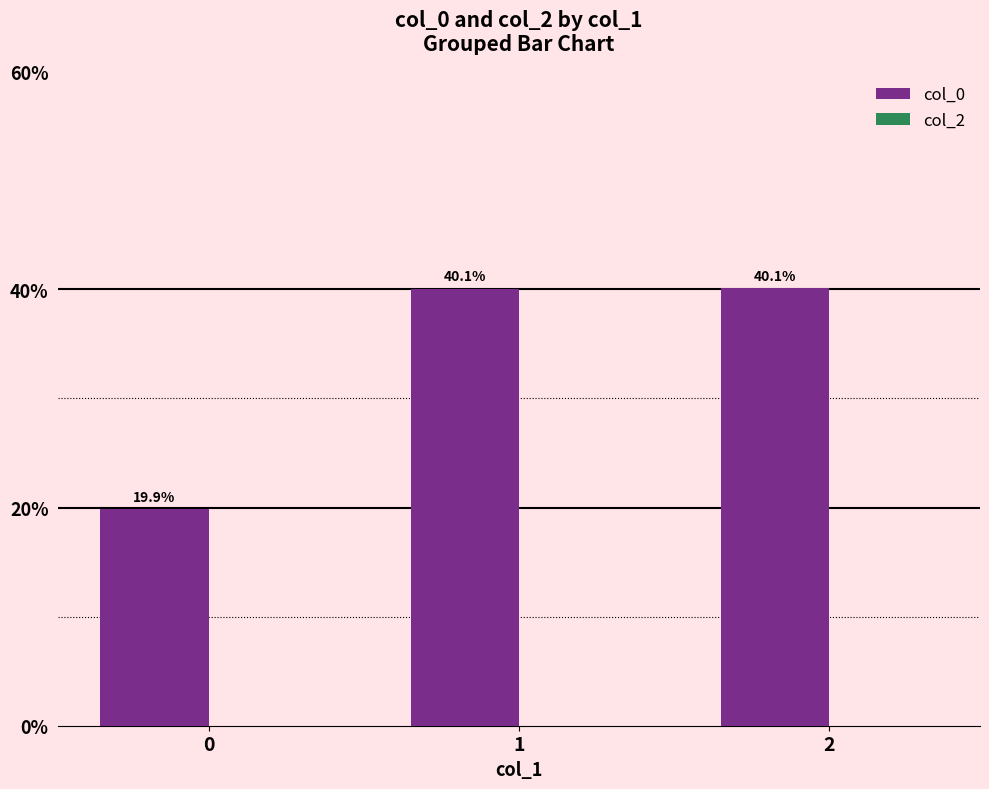

Read the value at 2.

40.1